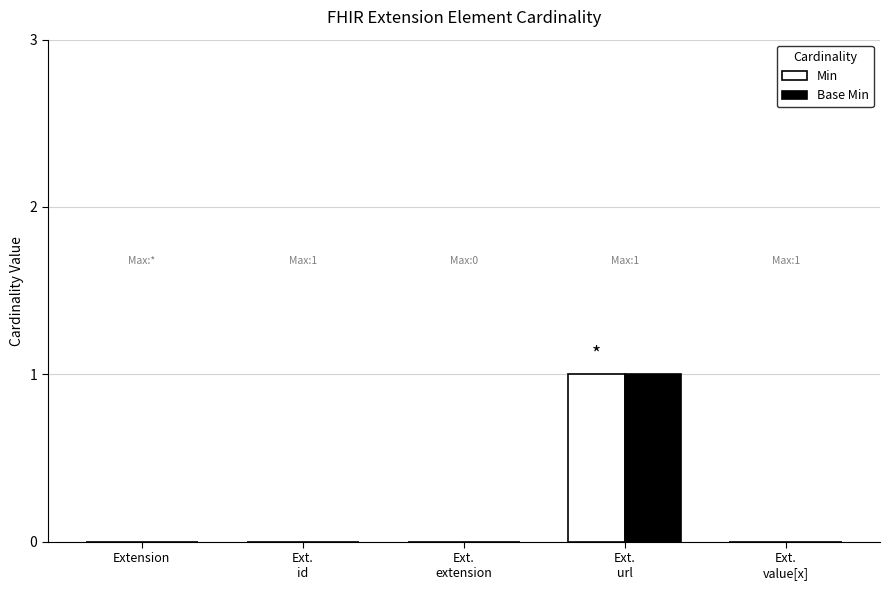

Which series has the largest range (max minus min)?

Min